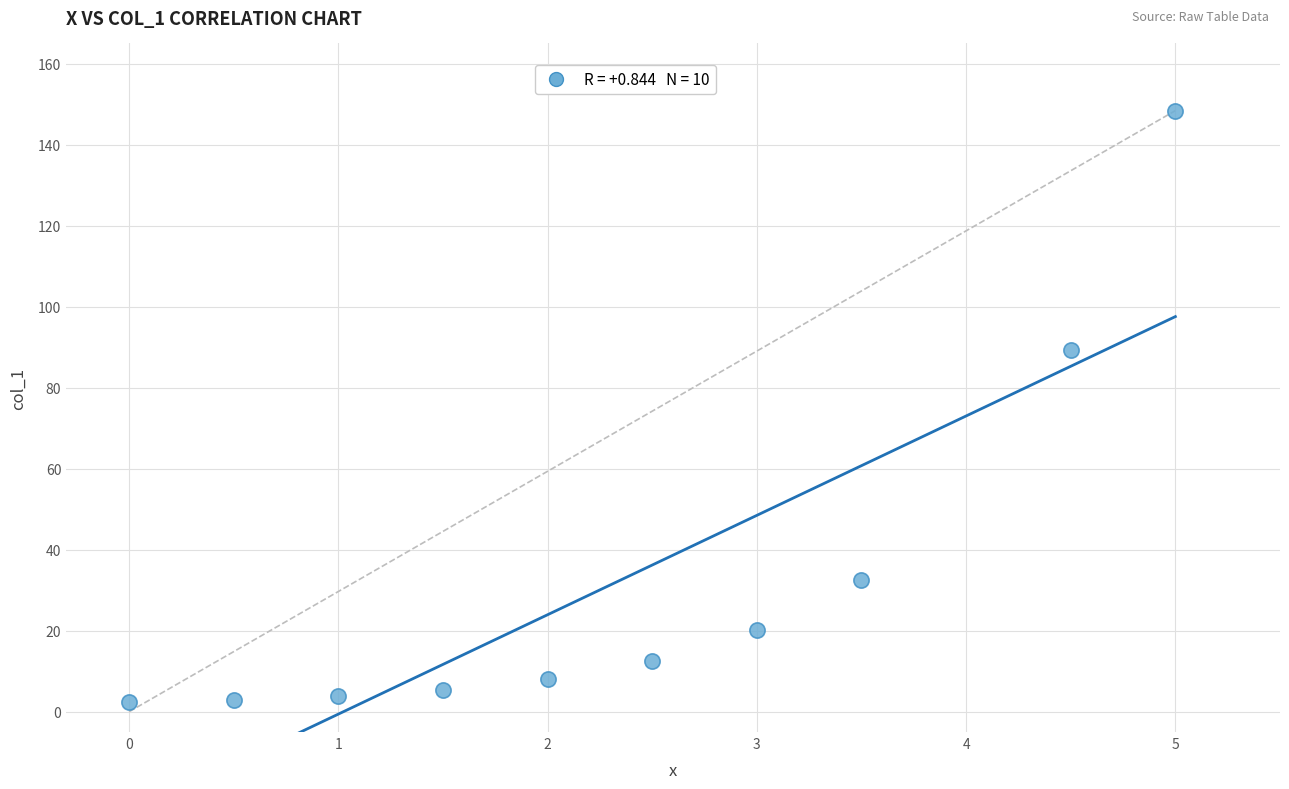

What is the average X value?

2.4